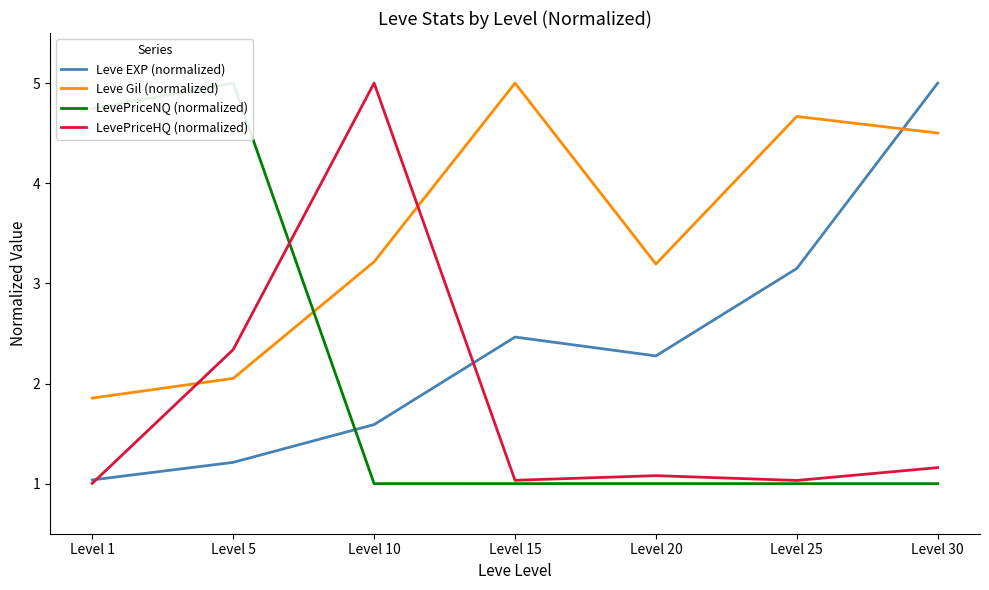

What are all the series names shown in the legend?

Leve EXP (normalized), Leve Gil (normalized), LevePriceNQ (normalized), LevePriceHQ (normalized)